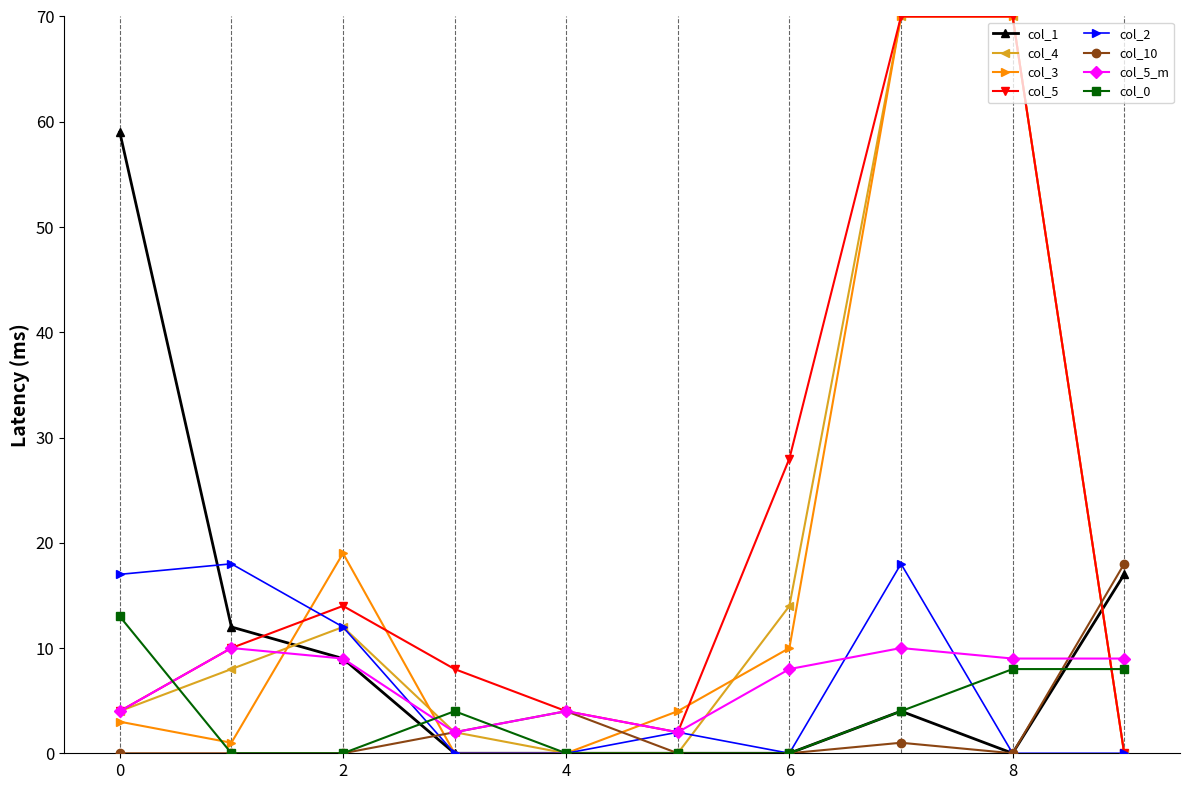

What is the maximum value shown in the chart?

70